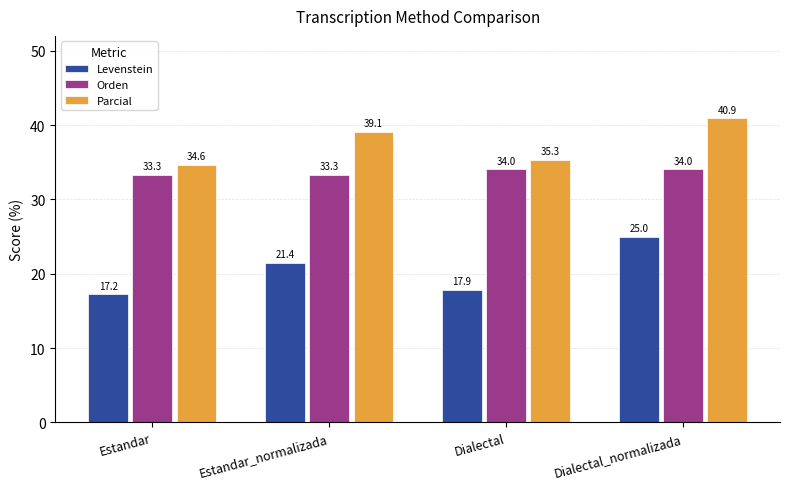

What is the sum of all Levenstein values?

81.5